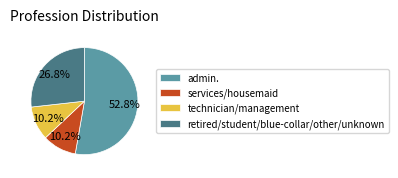

Combined, what portion of the pie is services/housemaid and retired/student/blue-collar/other/unknown?

37.0%